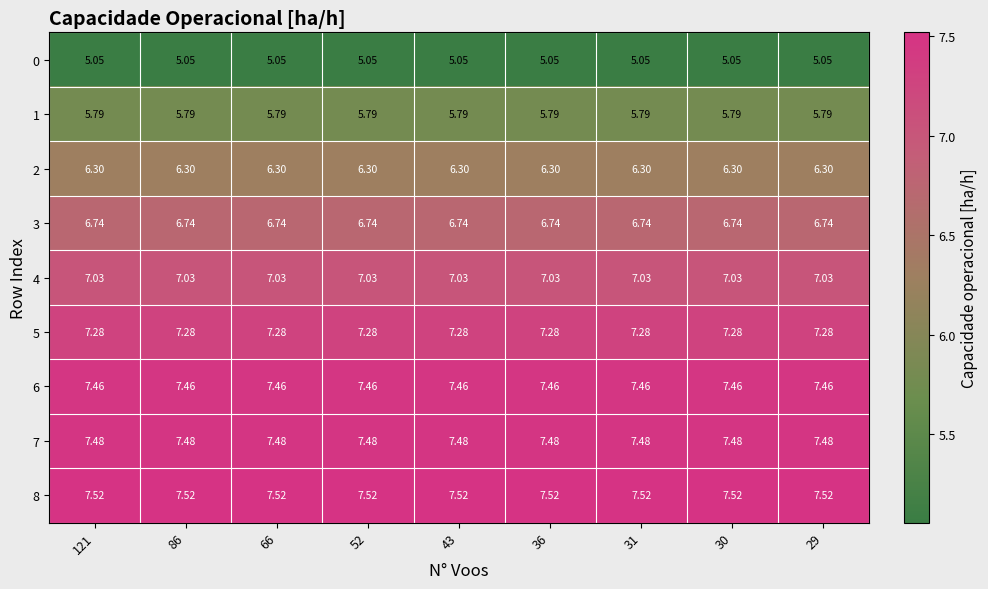

List the series in order of their peak value, highest first.

8, 7, 6, 5, 4, 3, 2, 1, 0